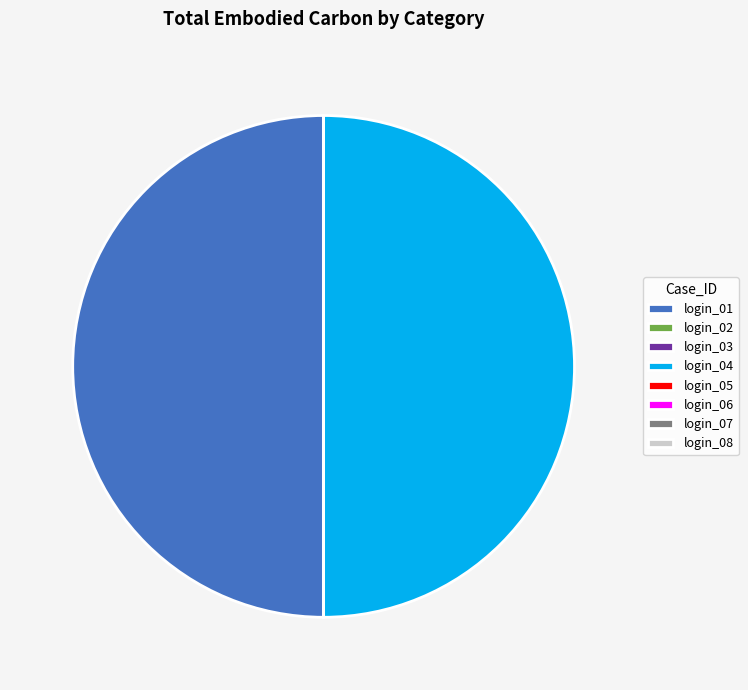

Is it true that login_04 is 37% of the pie?

False